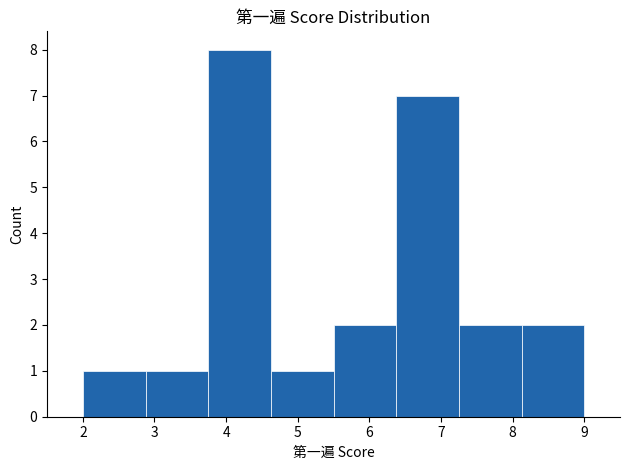

How tall is the bar that spans 2.9 to 3.8 on the x-axis? Neither the bar edges nor the heights are printed on the chart, so give them approximately, as read against the axes.

1